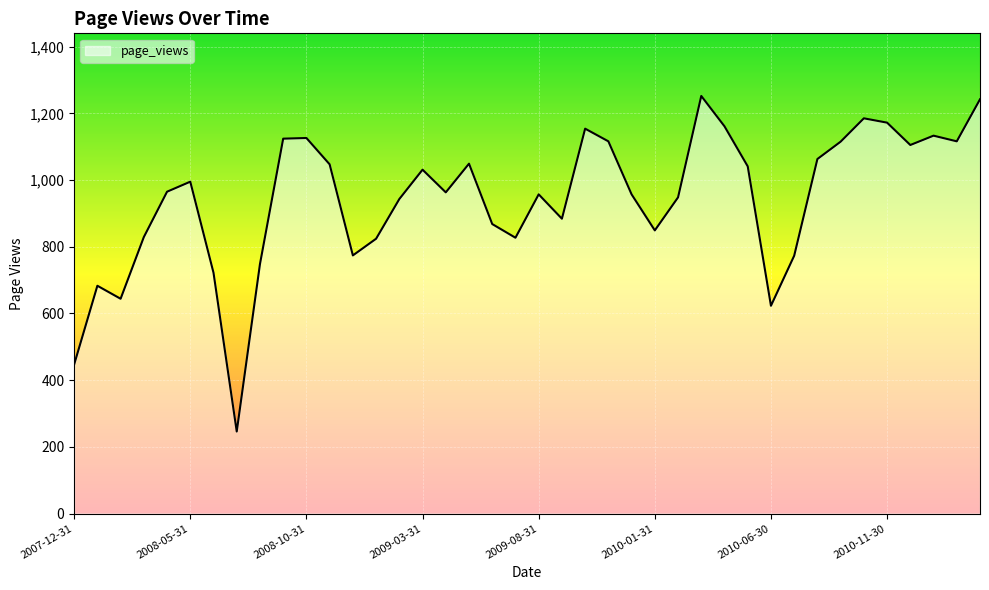

What is the average value?

943